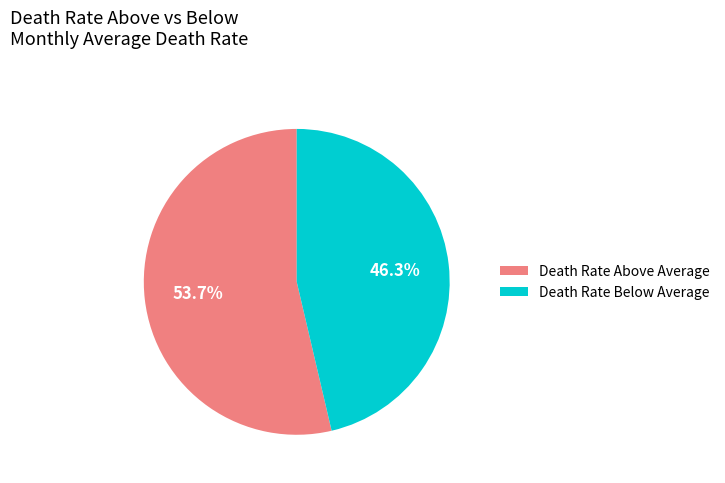

Does any single category account for the majority?

Yes